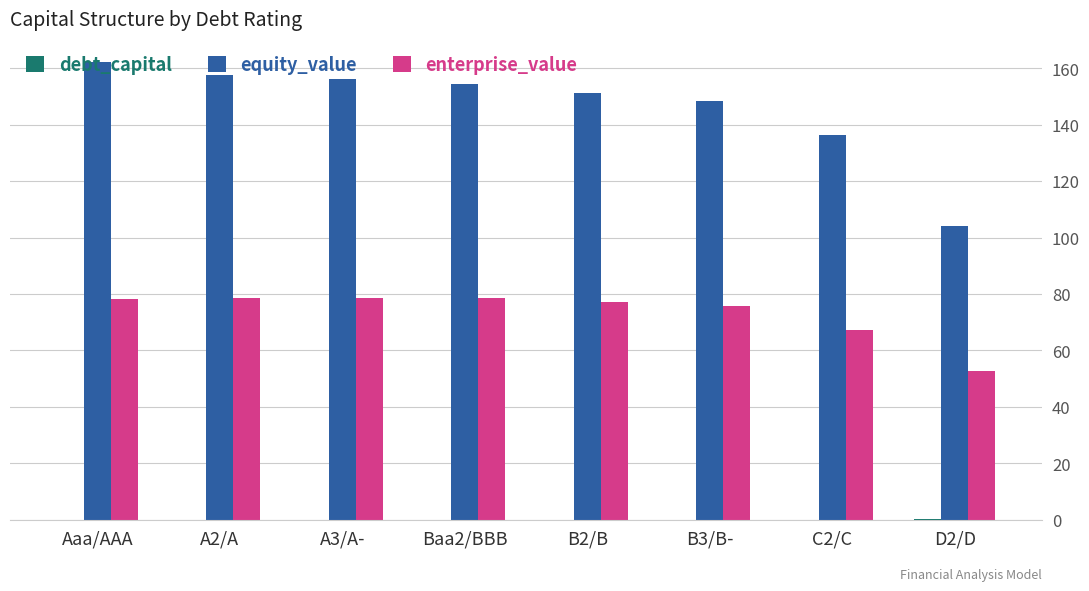

How many groups of bars are there?

8